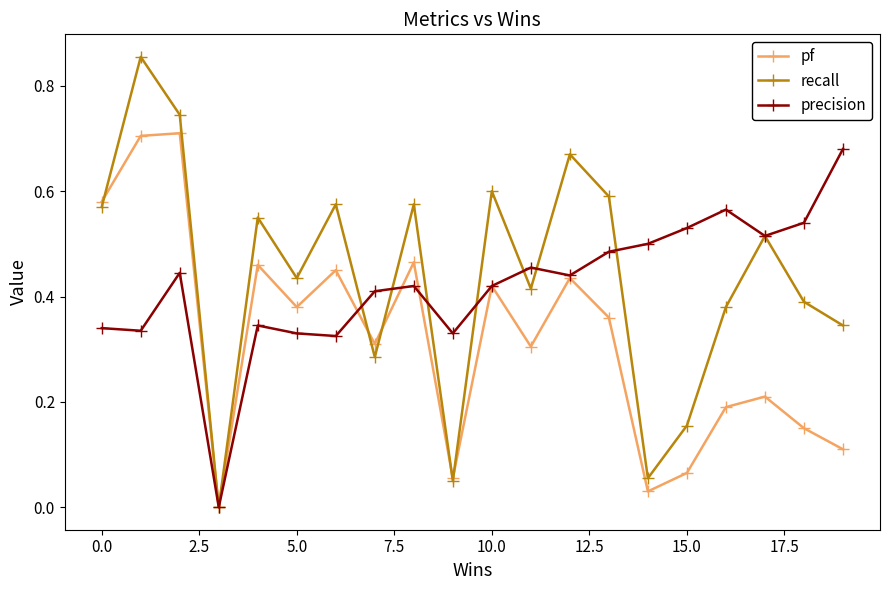

Which series has the widest spread of values?

recall